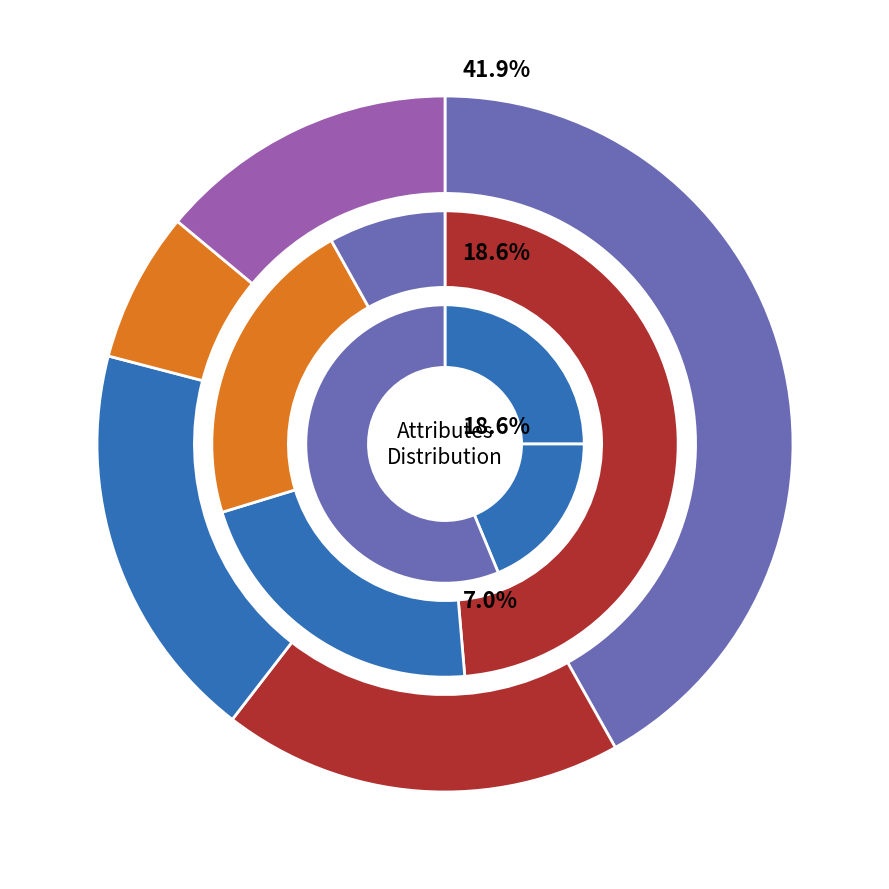

How many slices are in this pie chart?

5